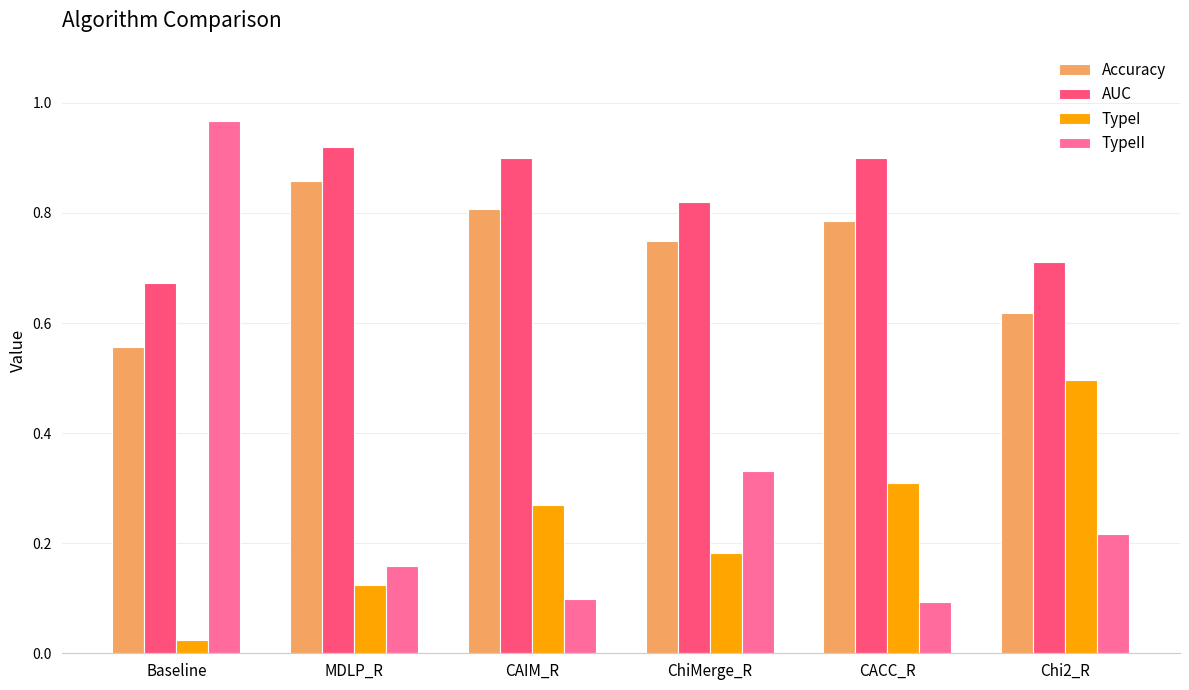

What is the total value across all series at Baseline?

2.2